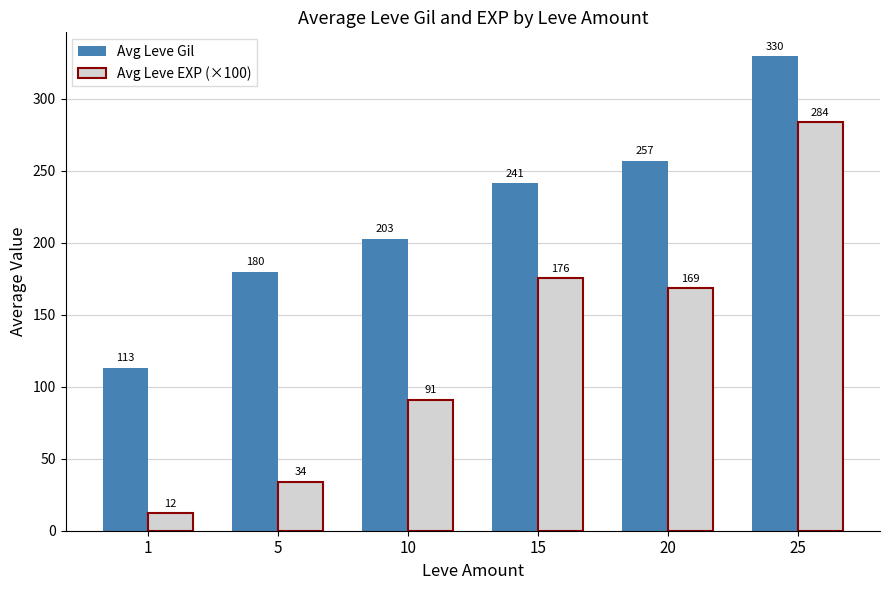

Is the value of Avg Leve Gil at 15 greater than the value of Avg Leve EXP (×100) at 1?

Yes